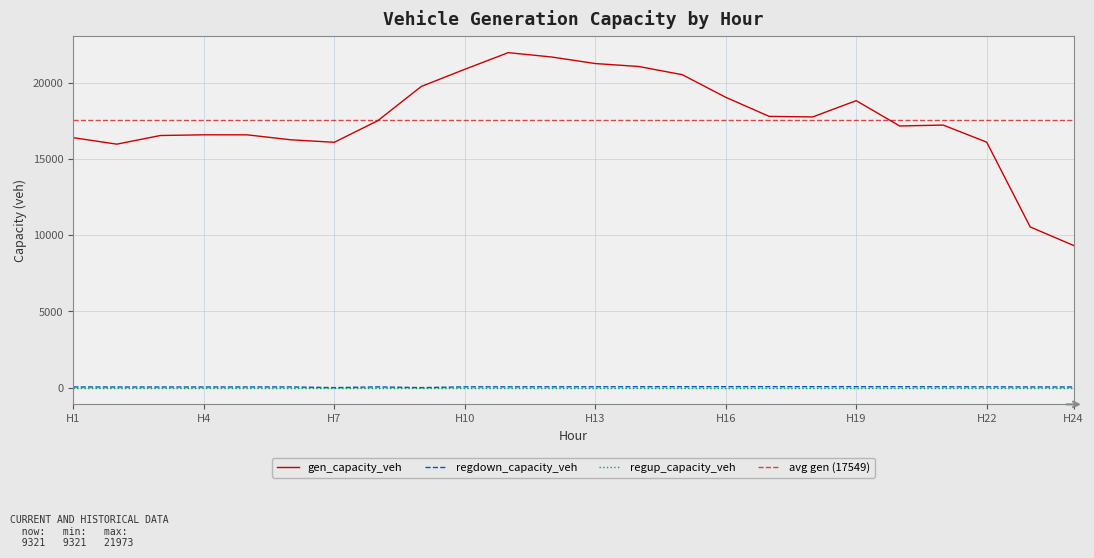

True or false: gen_capacity_veh and regup_capacity_veh cross at least once.

False